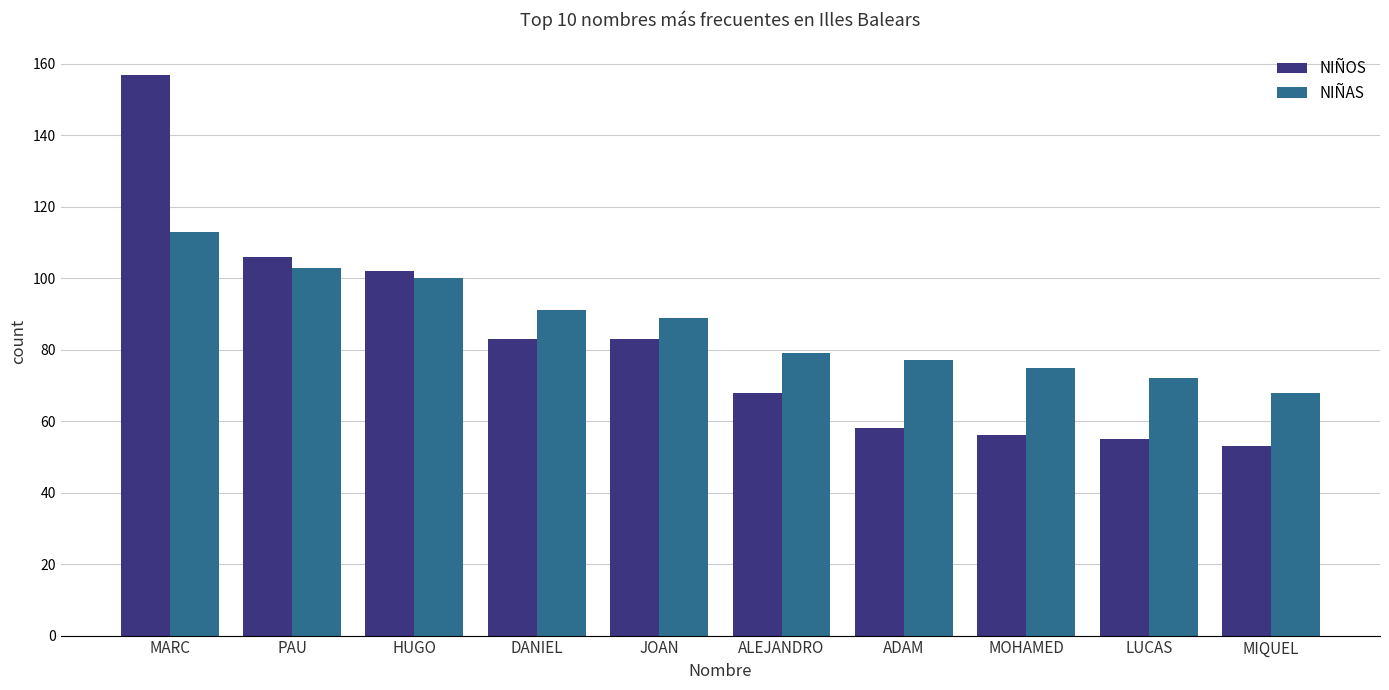

Reading left to right, what are all the values shown in this chart?

NIÑOS: 157	106	102	83	83	68	58	56	55	53
NIÑAS: 113	103	100	91	89	79	77	75	72	68